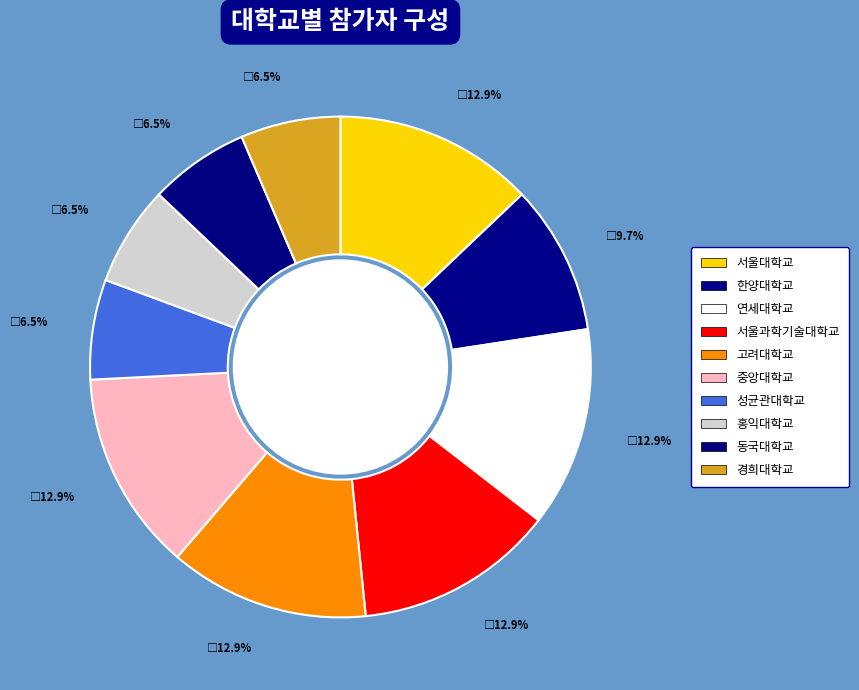

Does any single category account for the majority?

No